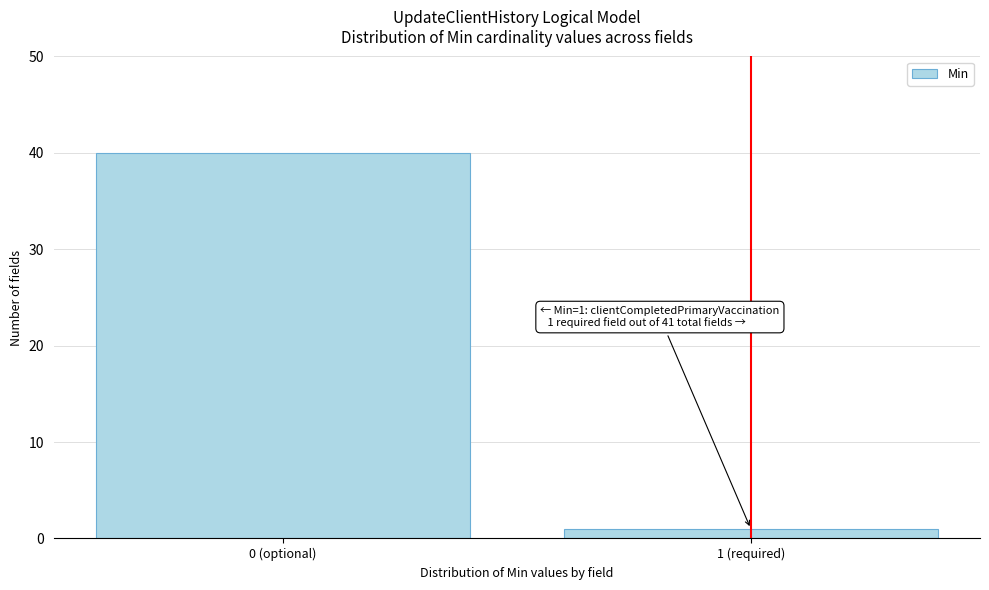

Reading left to right, extract all data points from this chart.

40	1